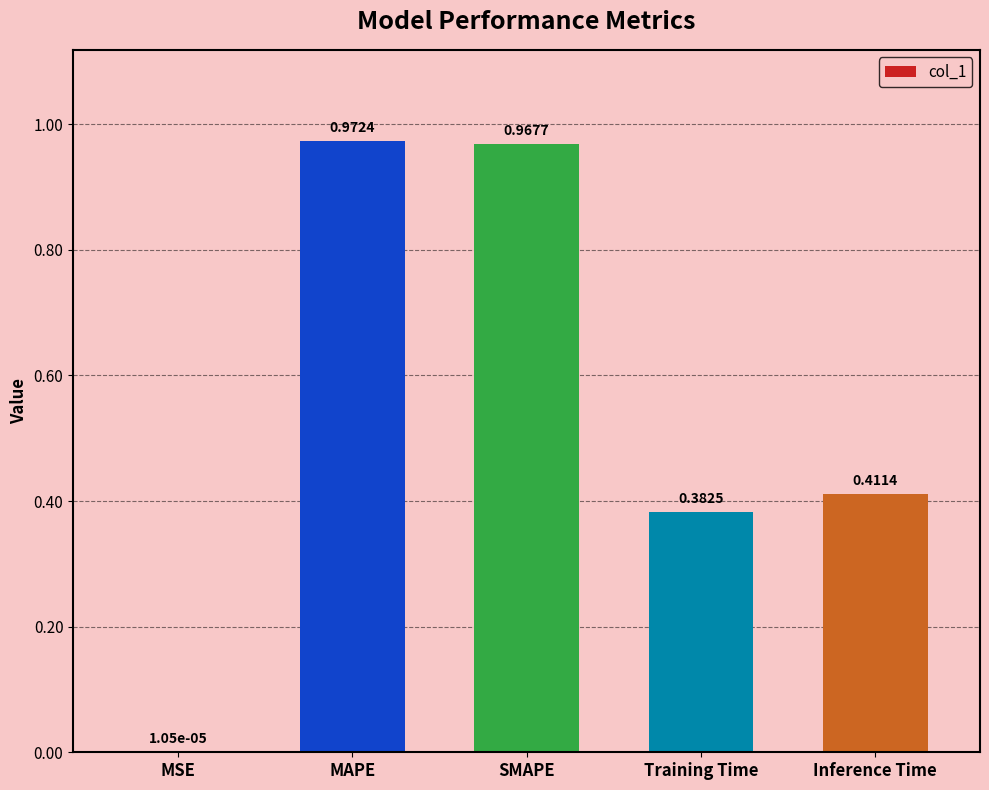

What is the change in value from SMAPE to Inference Time?

-0.6